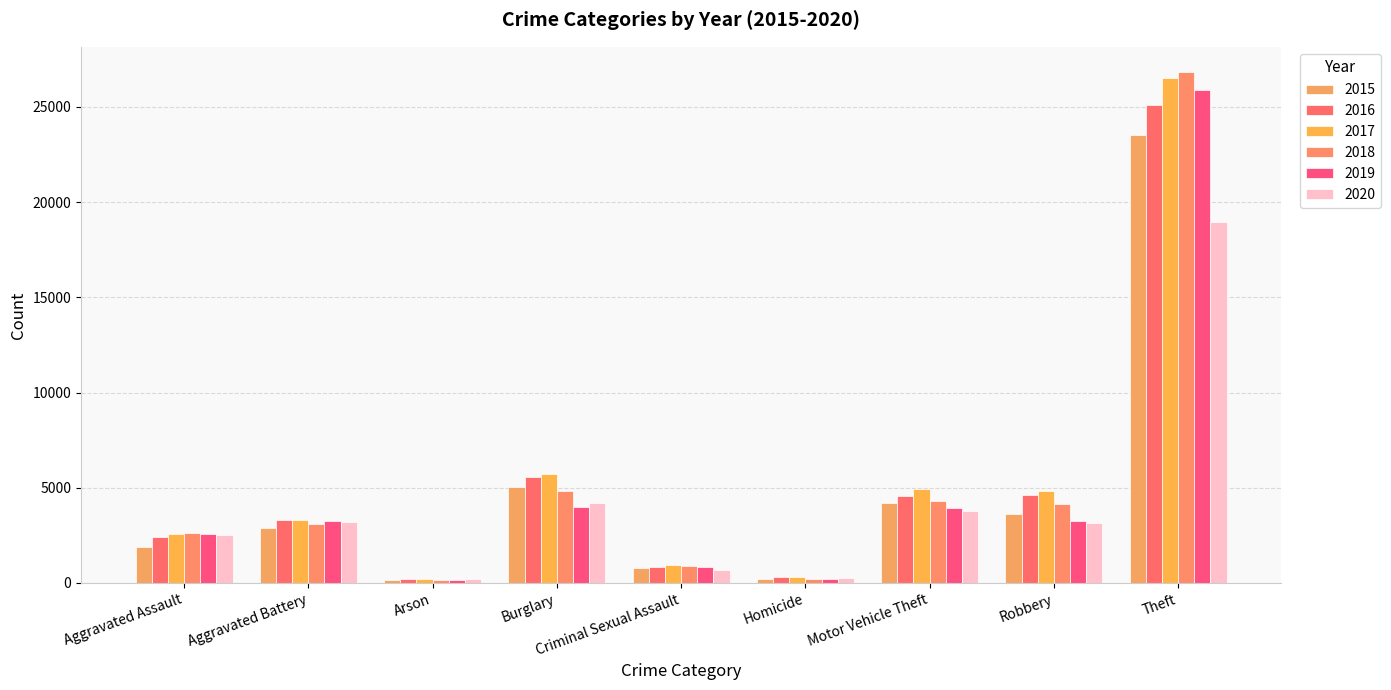

What is the difference between the 2020 values at Robbery and Criminal Sexual Assault?

2445